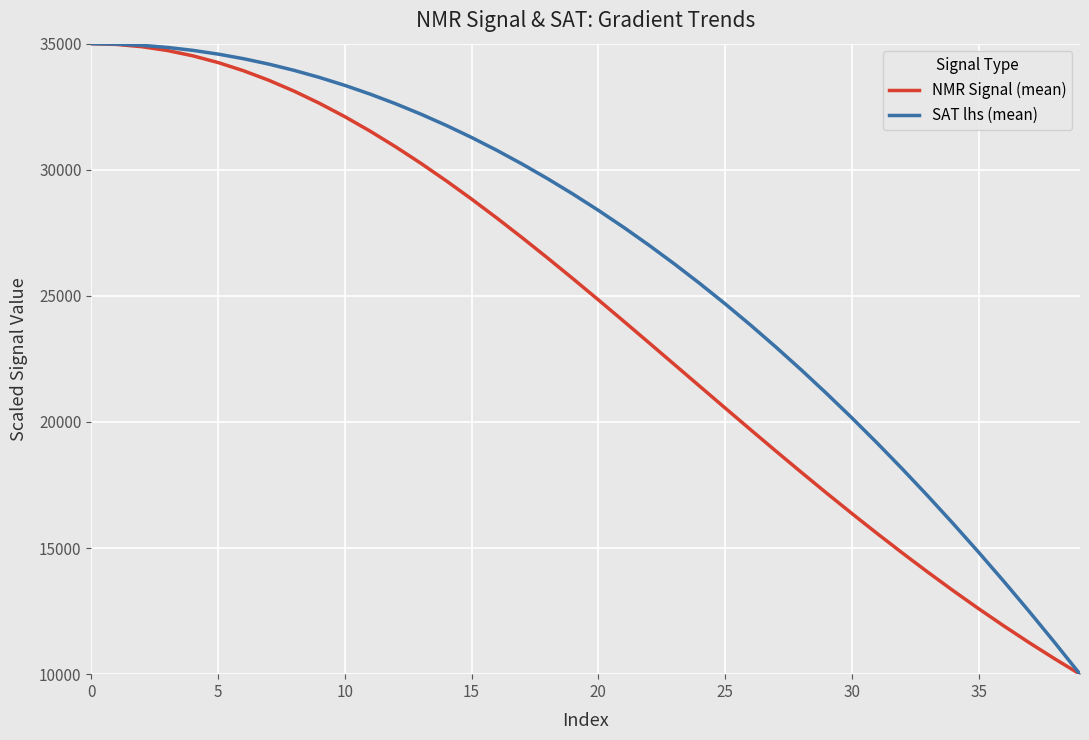

Is it true that NMR Signal (mean) equals 9319.8 at 25?

False